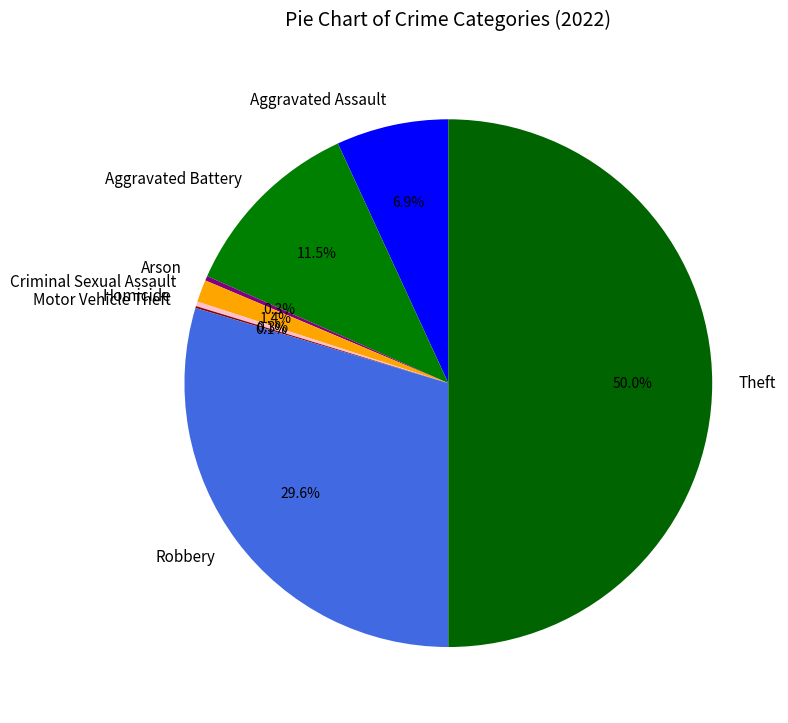

Is Robbery the majority of the pie?

No